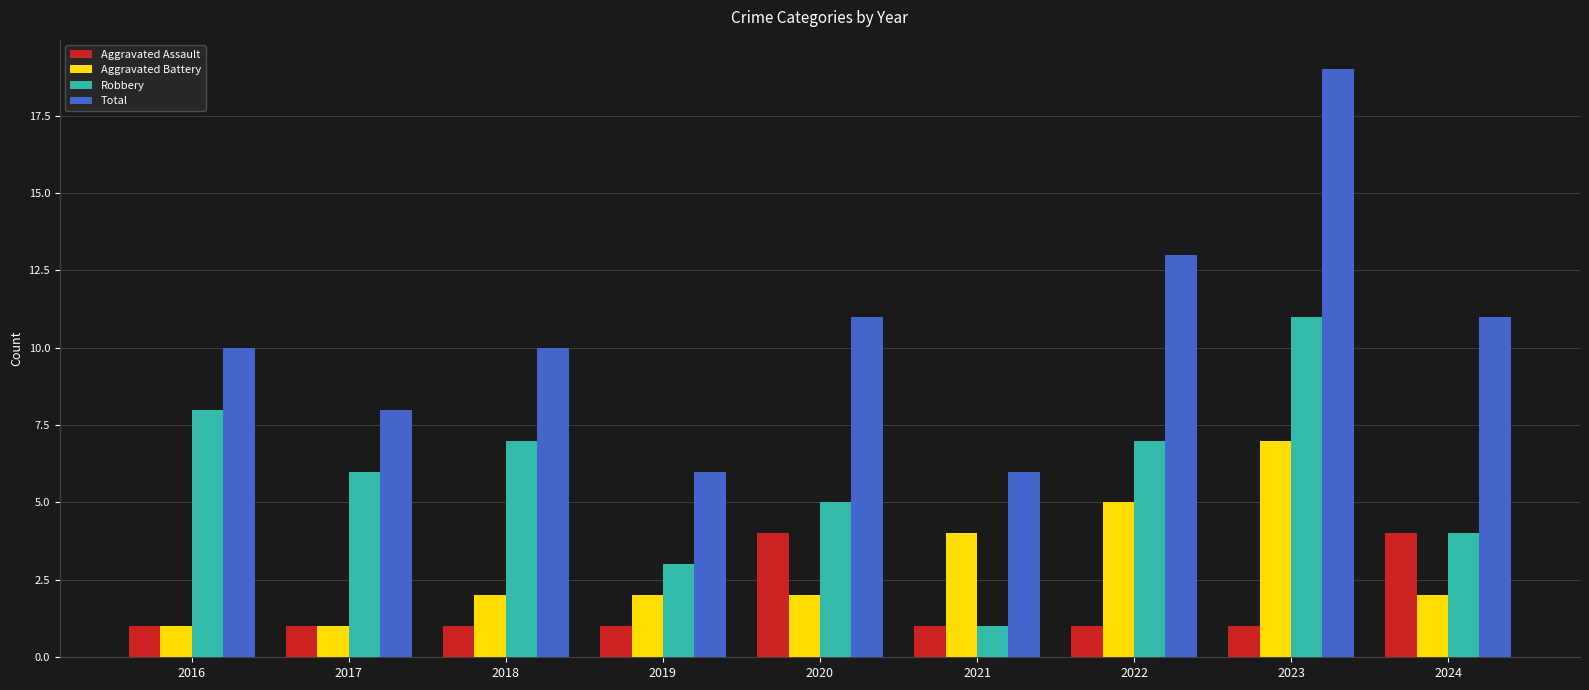

What is the difference between the highest and lowest values at 2018?

9